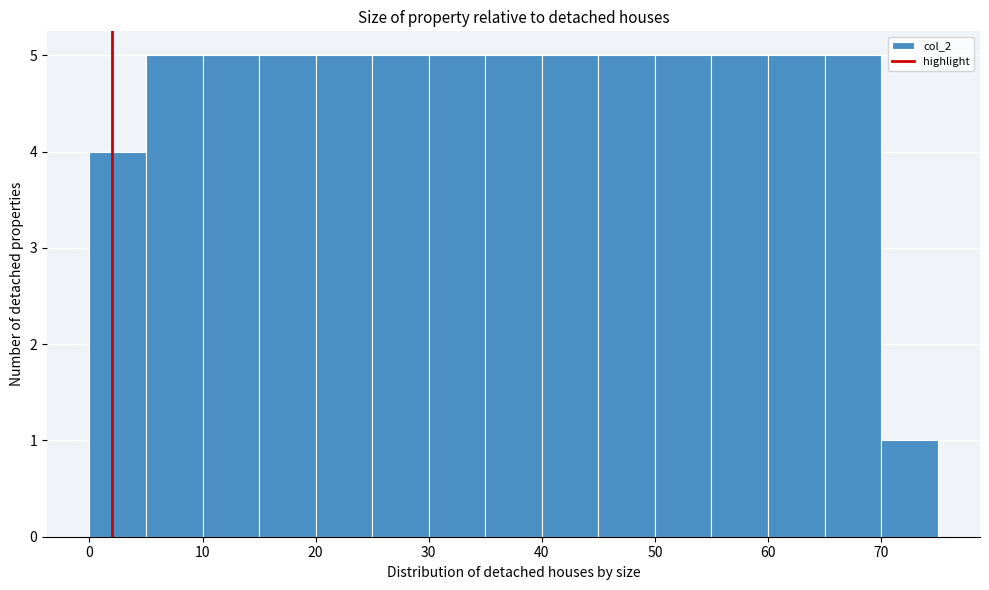

How tall is the bar that spans 0 to 5 on the x-axis? The values are not printed on the chart, so give them approximately, as read against the axis.

4